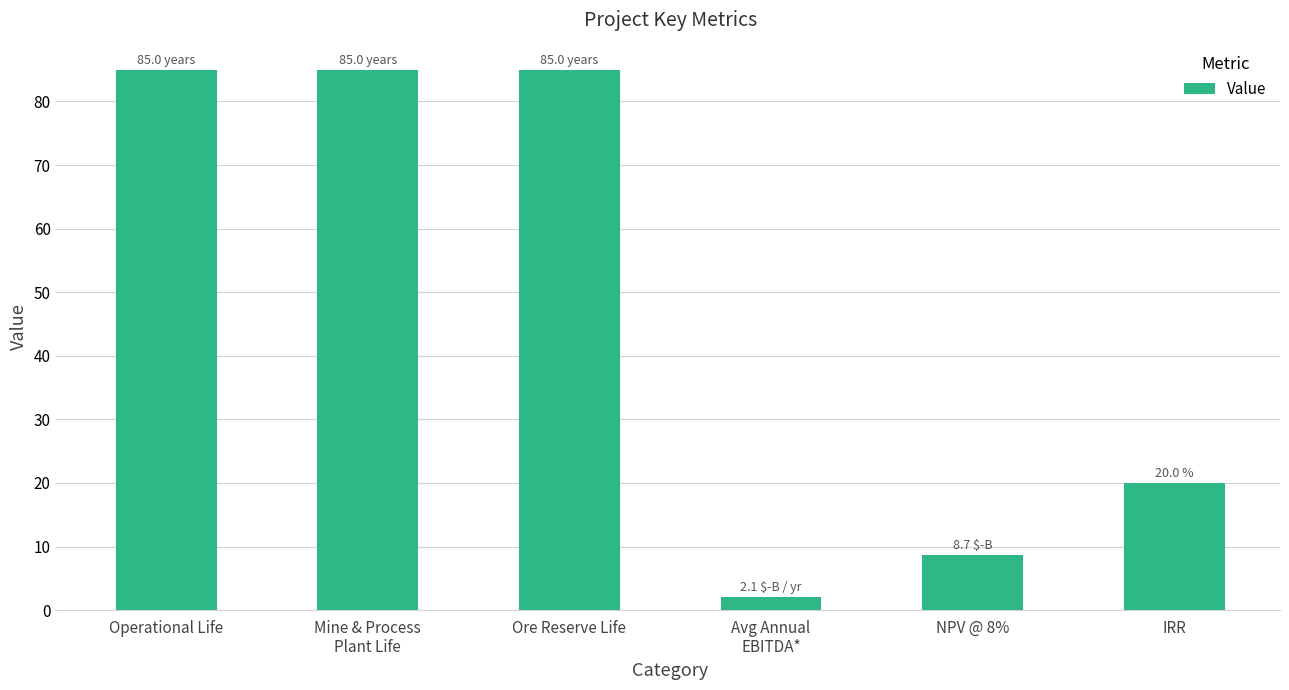

Reading left to right, extract all data points from this chart.

85.0	85.0	85.0	2.1	8.7	20.0